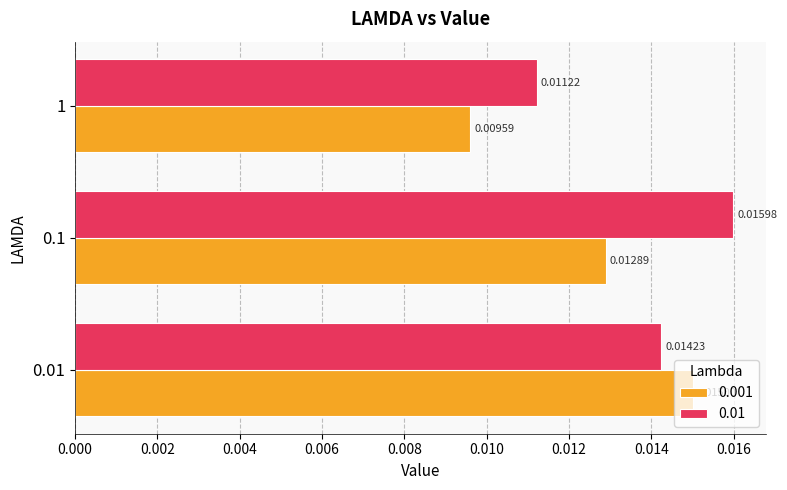

Is the value of 0.01 at 0.1 greater than the value of 0.001 at 0.1?

Yes